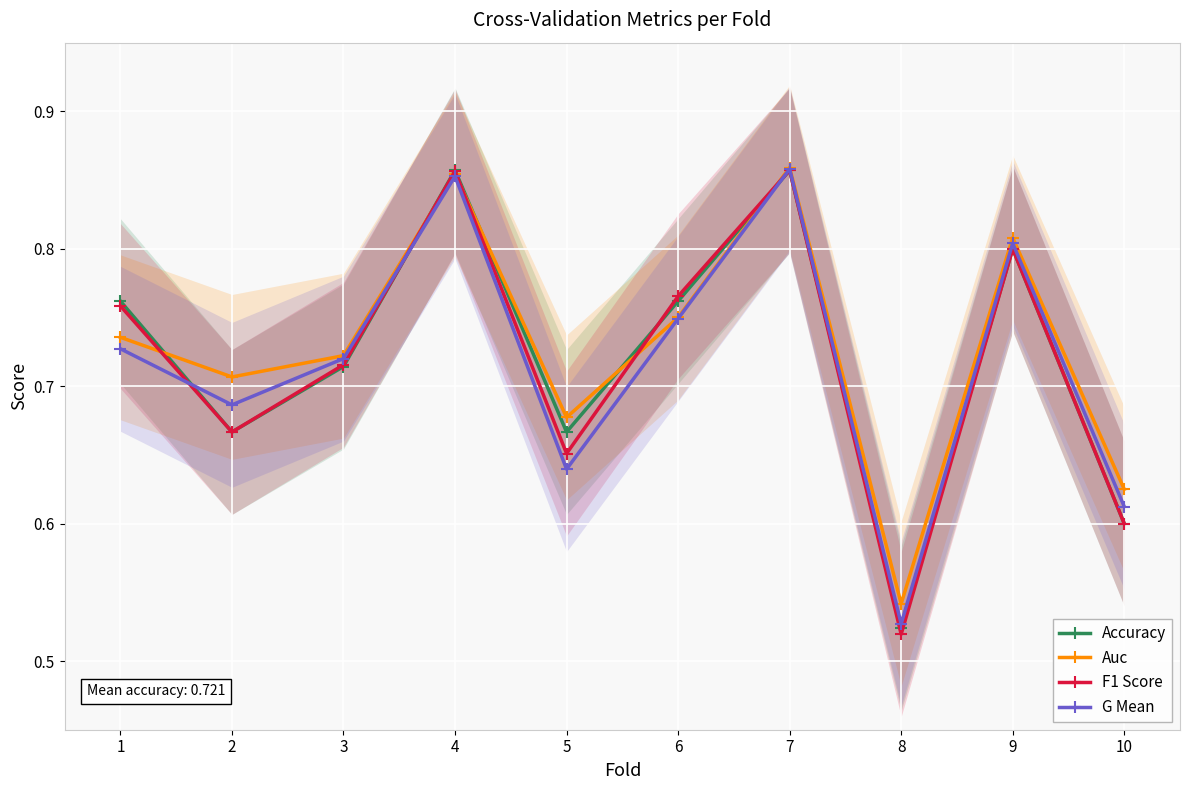

True or false: Accuracy has more than 1 points higher than both neighbors.

True